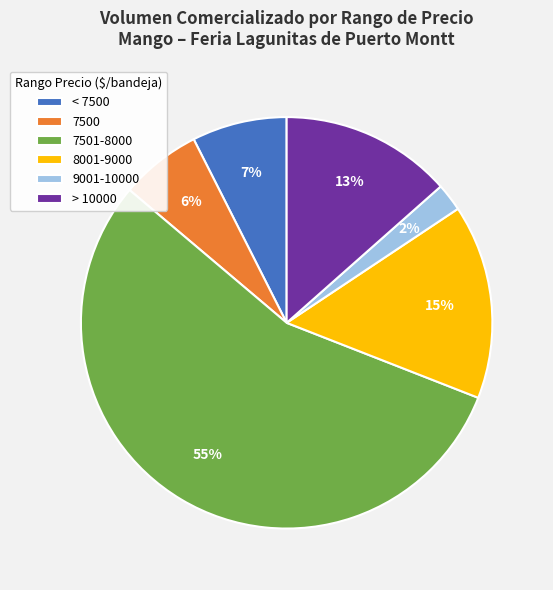

Combined, do < 7500 and 7501-8000 account for over 50%?

Yes